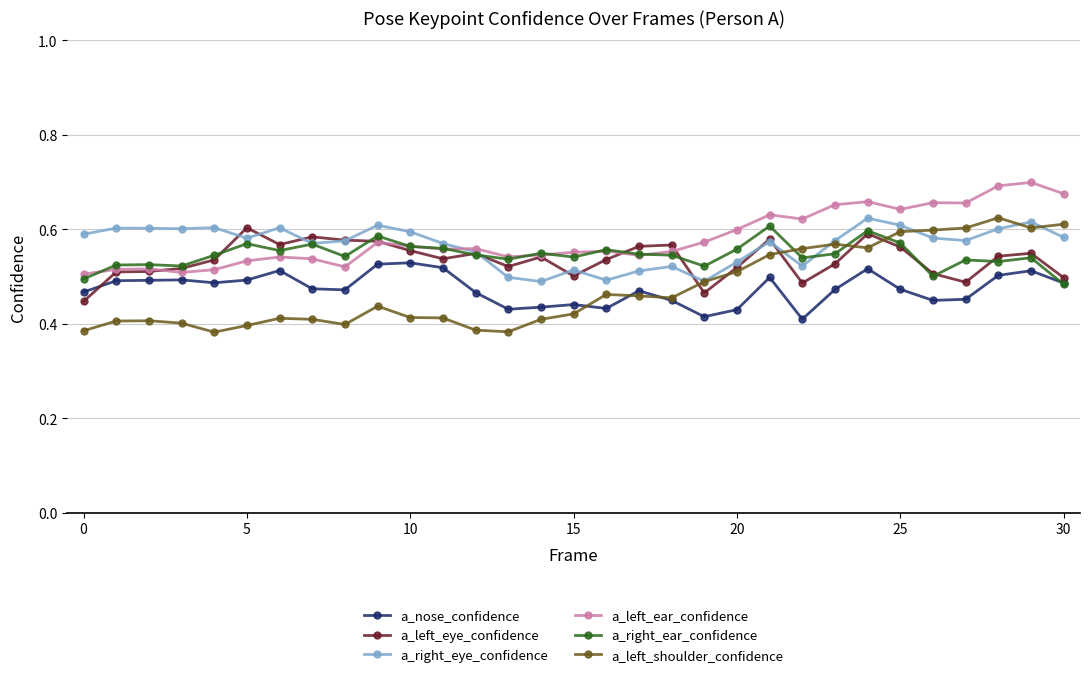

At how many categories does at least one series exceed 0?

31